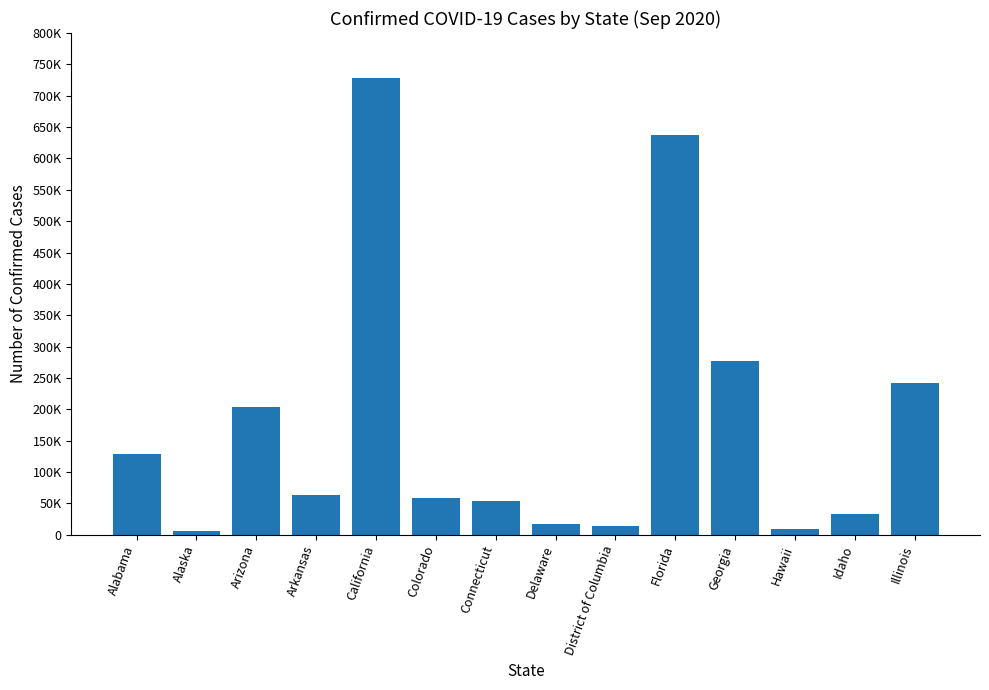

What is the approximate value at Idaho, to the nearest 10?

32930